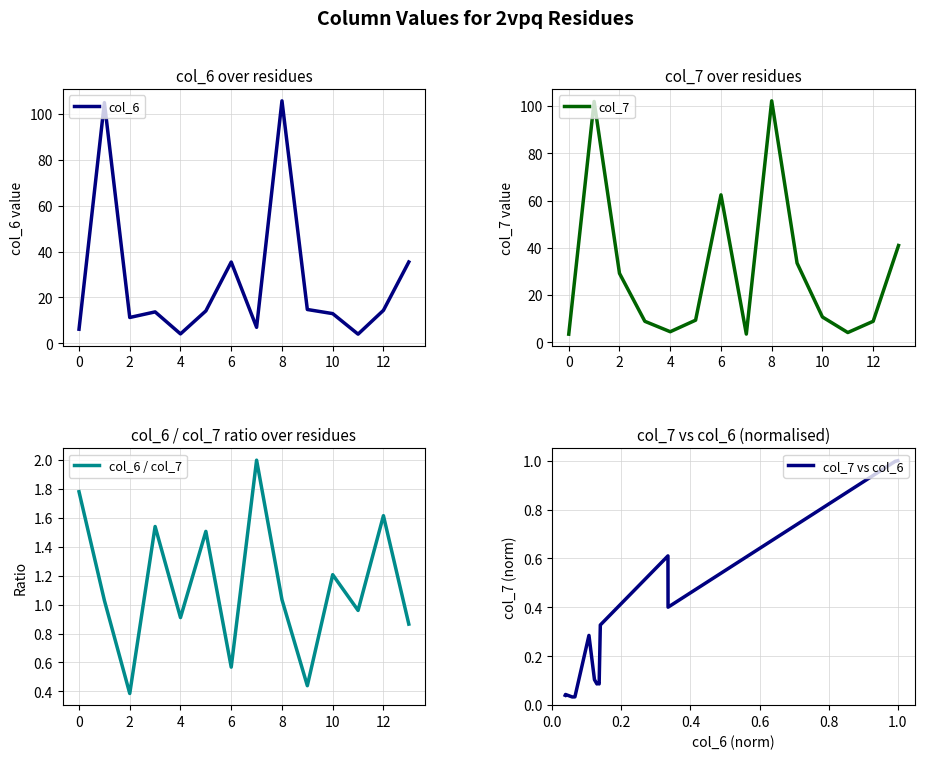

The col_6 series shows 12.9 at 10. True or false?

True